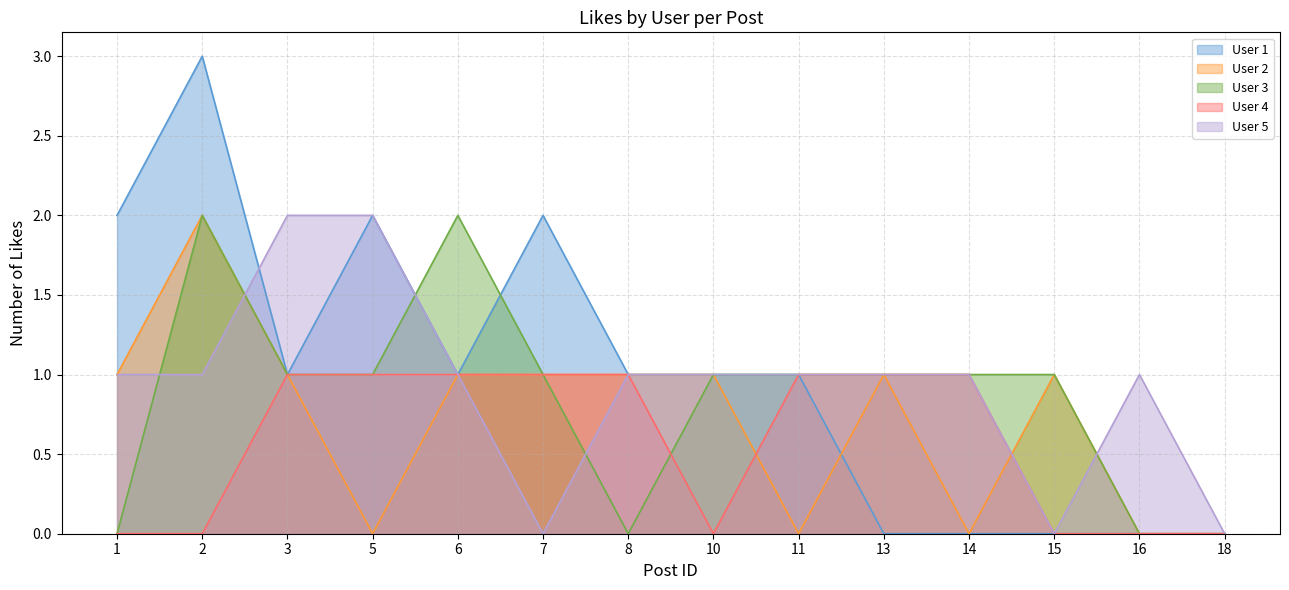

What is the sum of the User 3 values at 5 and 8?

1